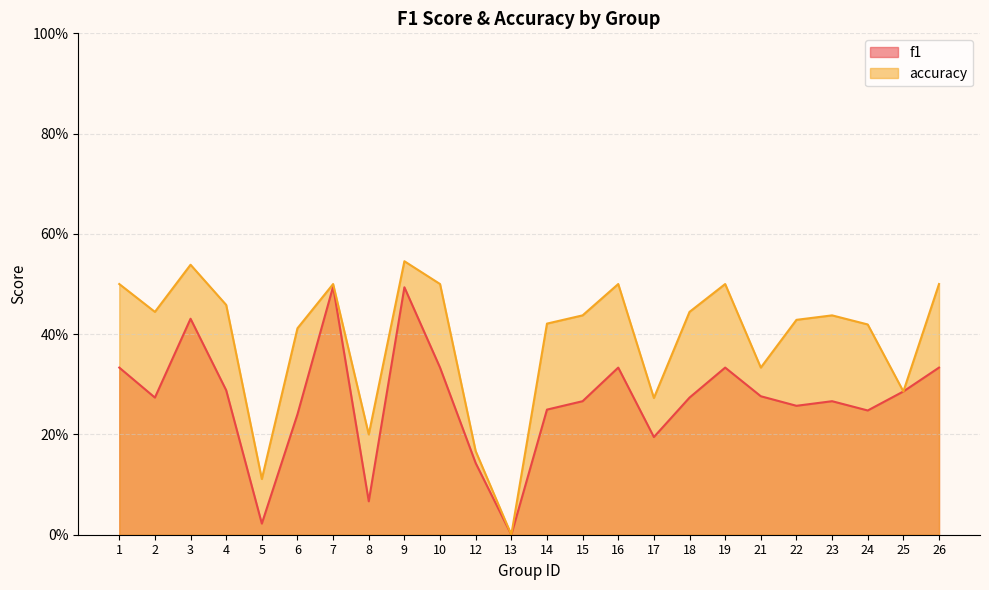

How many categories are shown in the chart?

24